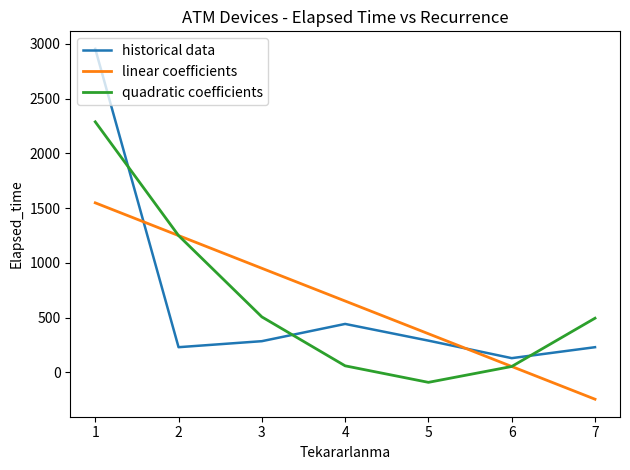

Between 2 and 3, which series saw the biggest shift?

quadratic coefficients